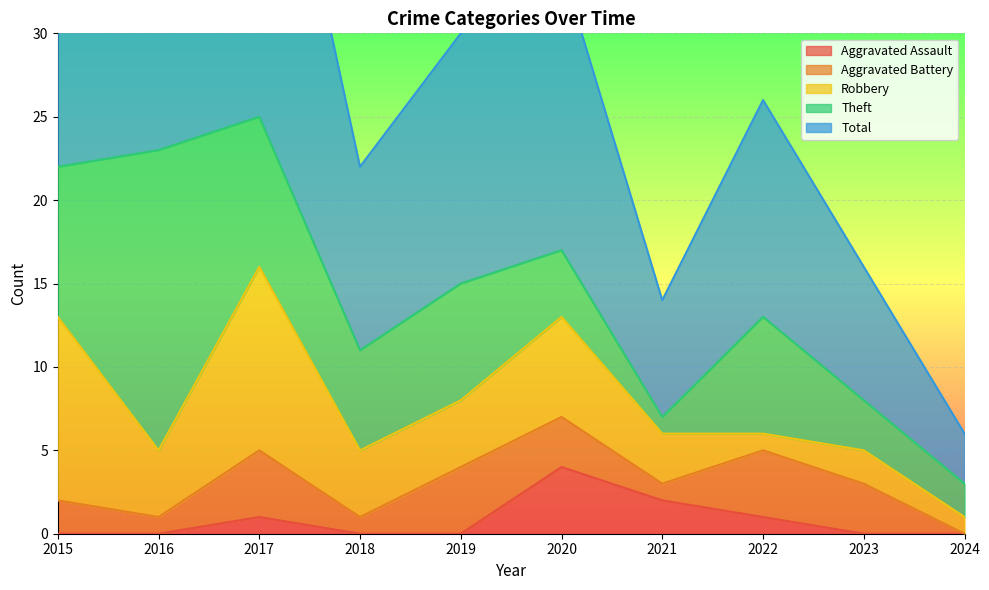

True or false: Aggravated Assault has a value of 1 at 2022.

True